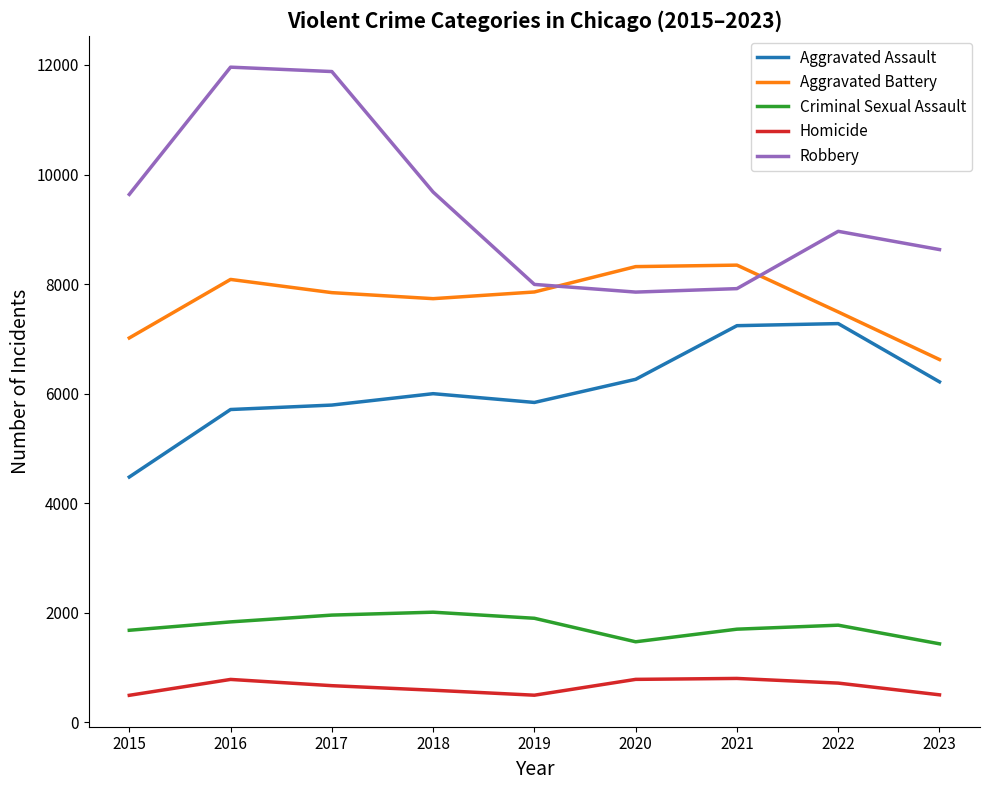

At which category does Aggravated Battery reach its first local peak?

2016